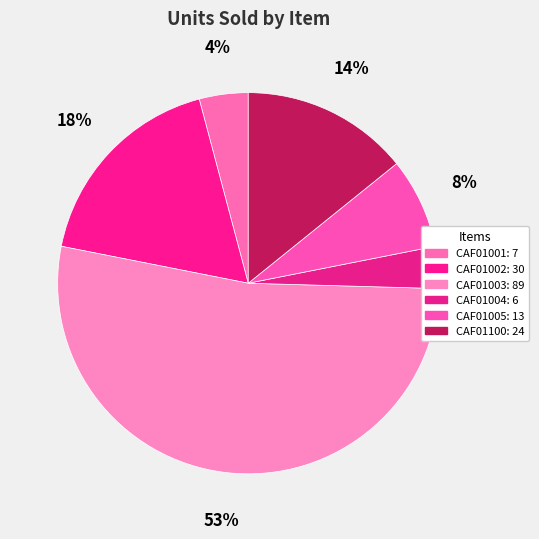

True or false: CAF01003 accounts for 53% of the total.

True